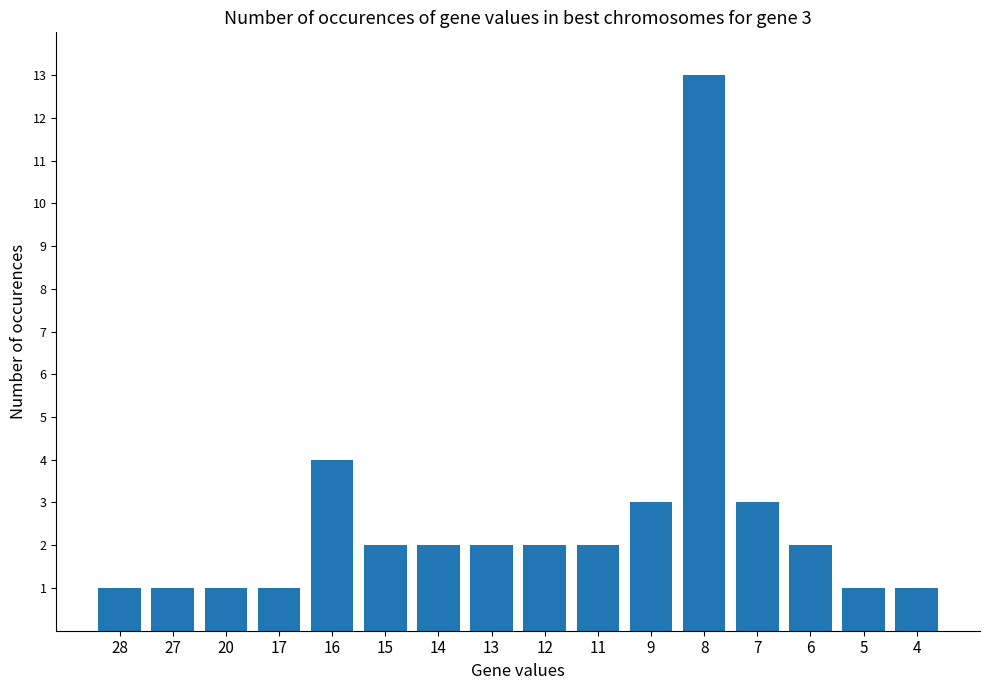

At which label is the value closest to 7?

16